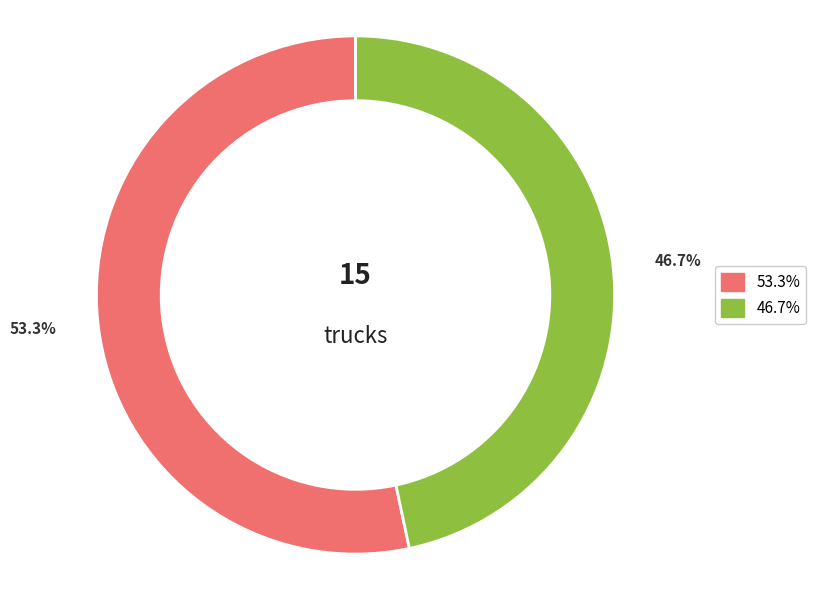

Is there any slice that represents more than half of the pie?

Yes